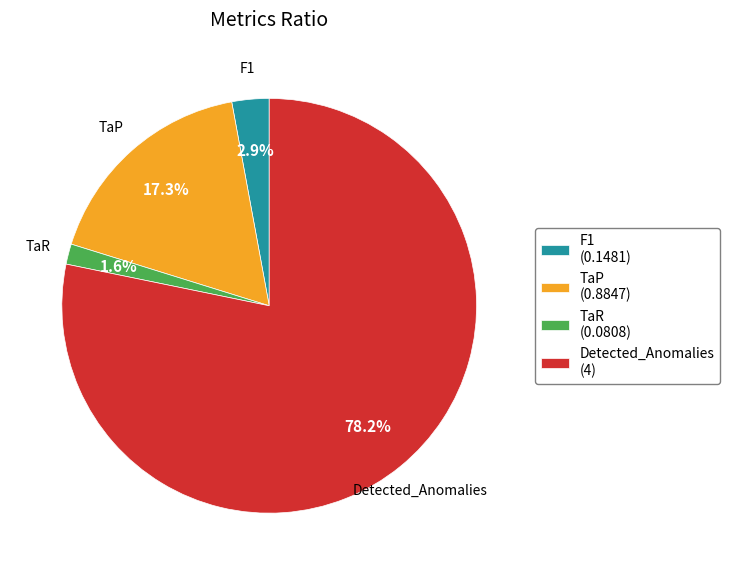

The Detected_Anomalies slice represents 78% of the pie. True or false?

True